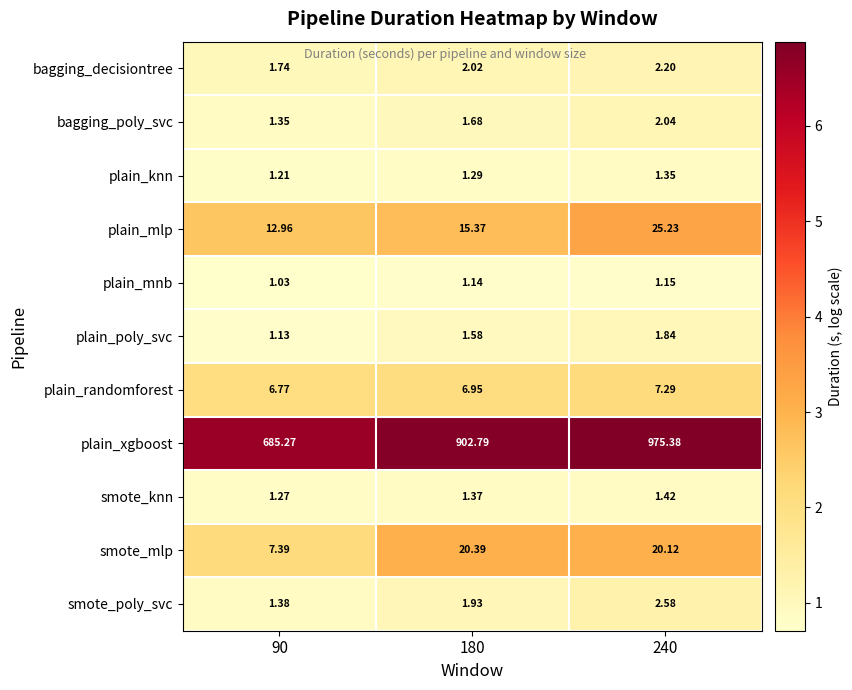

Rank the series by their maximum value, from highest to lowest.

plain_xgboost, plain_mlp, smote_mlp, plain_randomforest, smote_poly_svc, bagging_decisiontree, bagging_poly_svc, plain_poly_svc, smote_knn, plain_knn, plain_mnb